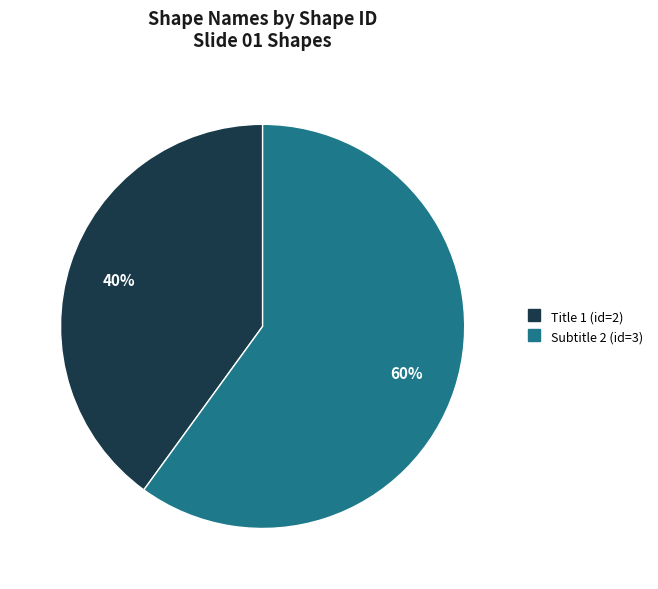

True or false: Subtitle 2 accounts for 70% of the total.

False